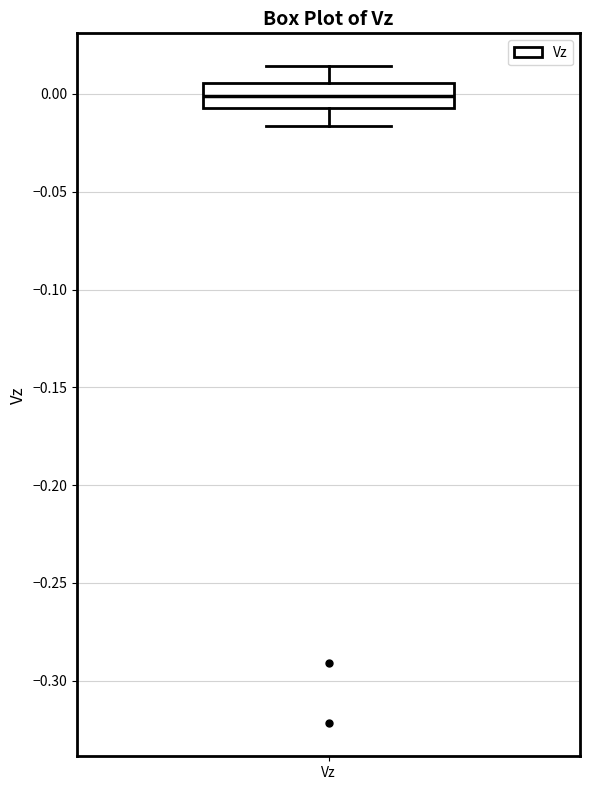

Transcribe this box plot: give where the median line is, the range the box spans, and where the two whiskers end, as read against the y-axis. The values are not printed on the chart, so give them approximately, as read against the axis.

median 0.000, box -0.005 to 0.005, whiskers -0.015 to 0.015